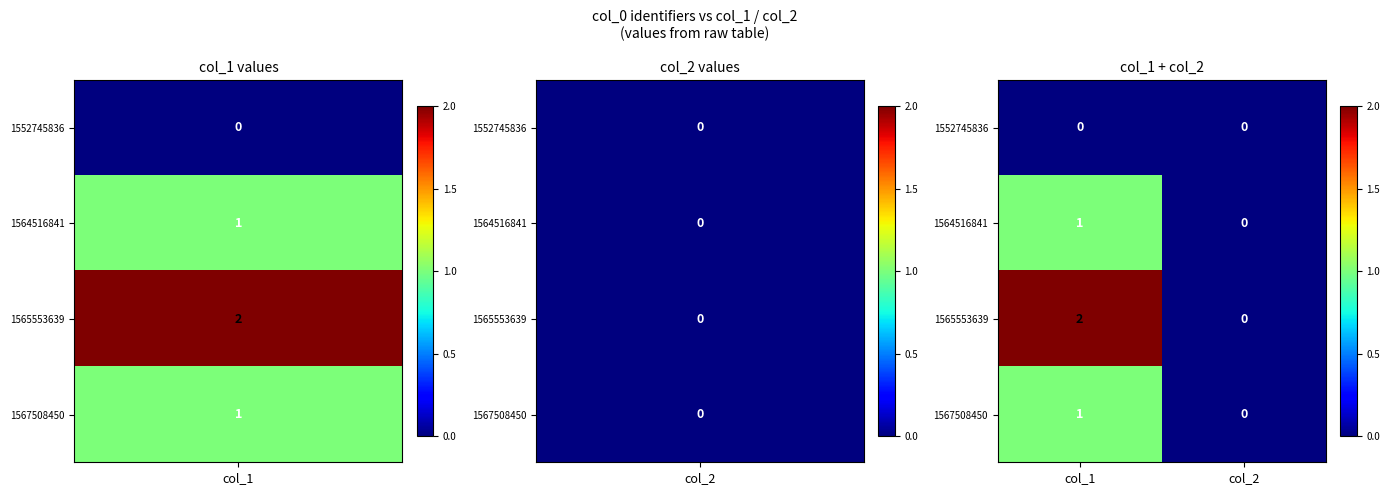

Which series has the largest total across all categories?

1565553639